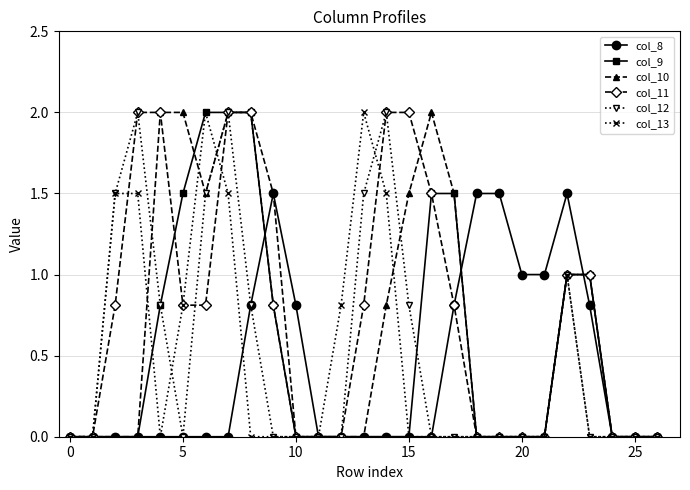

What is the maximum value shown in the chart?

2.0